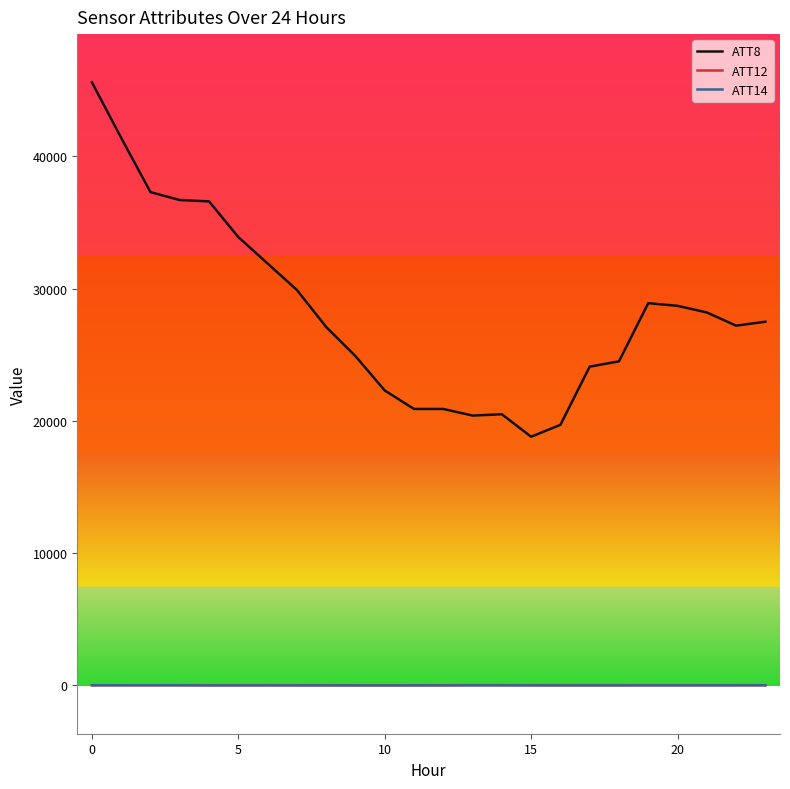

True or false: ATT14 and ATT8 intersect in this chart.

False